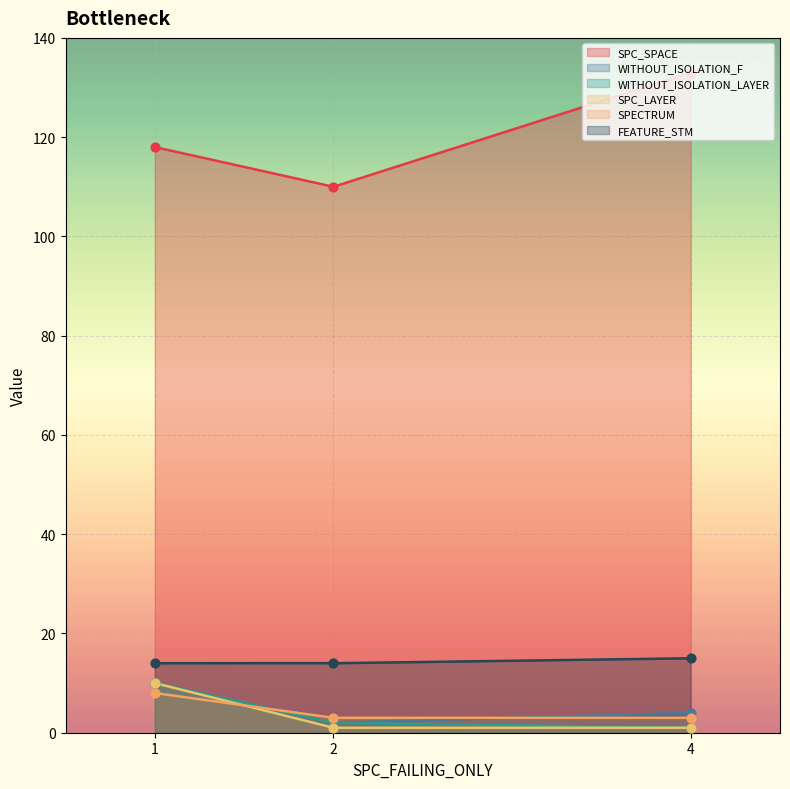

What are all the series names shown in the legend?

SPC_SPACE, WITHOUT_ISOLATION_F, WITHOUT_ISOLATION_LAYER, SPC_LAYER, SPECTRUM, FEATURE_STM